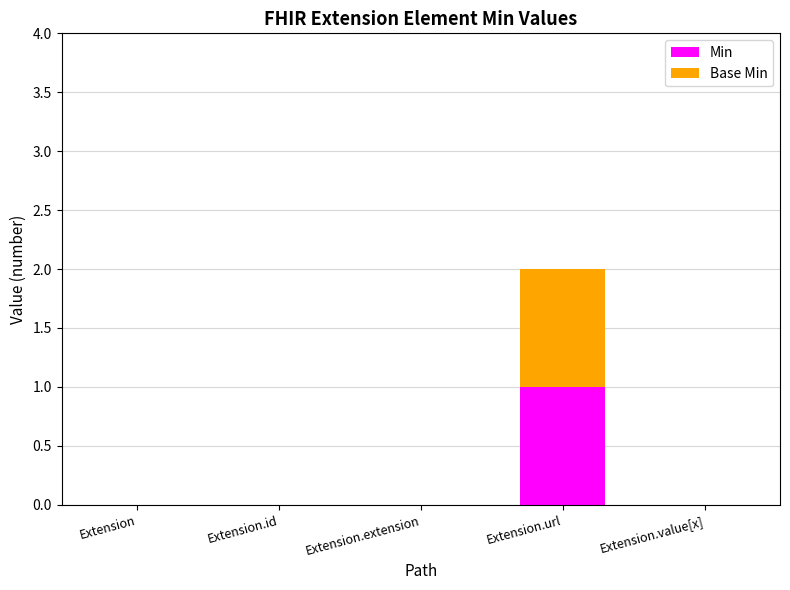

Count the number of categories in the chart.

5